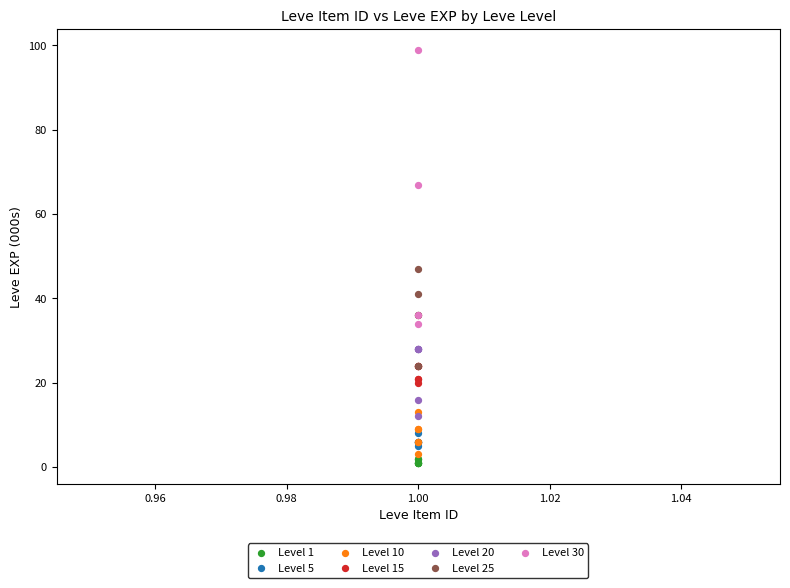

Which series reaches the maximum Y coordinate?

Level 30